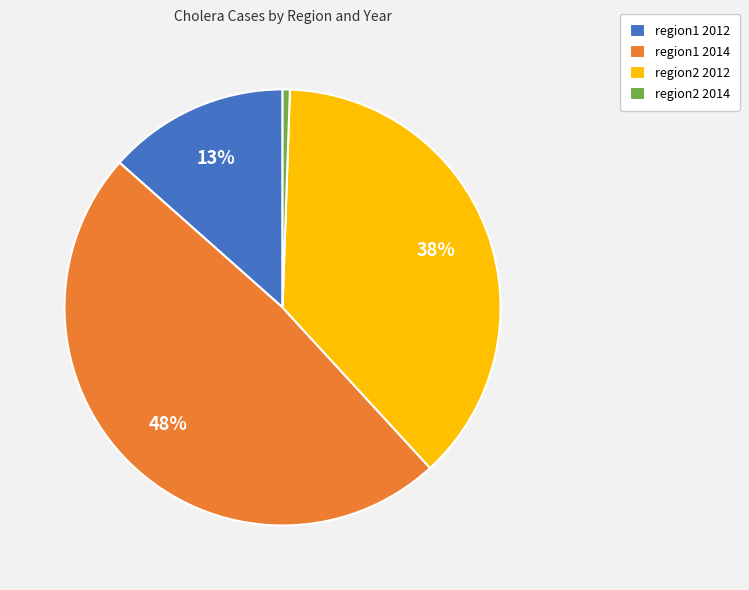

Combined, do region1 2014 and region2 2012 account for over 50%?

Yes